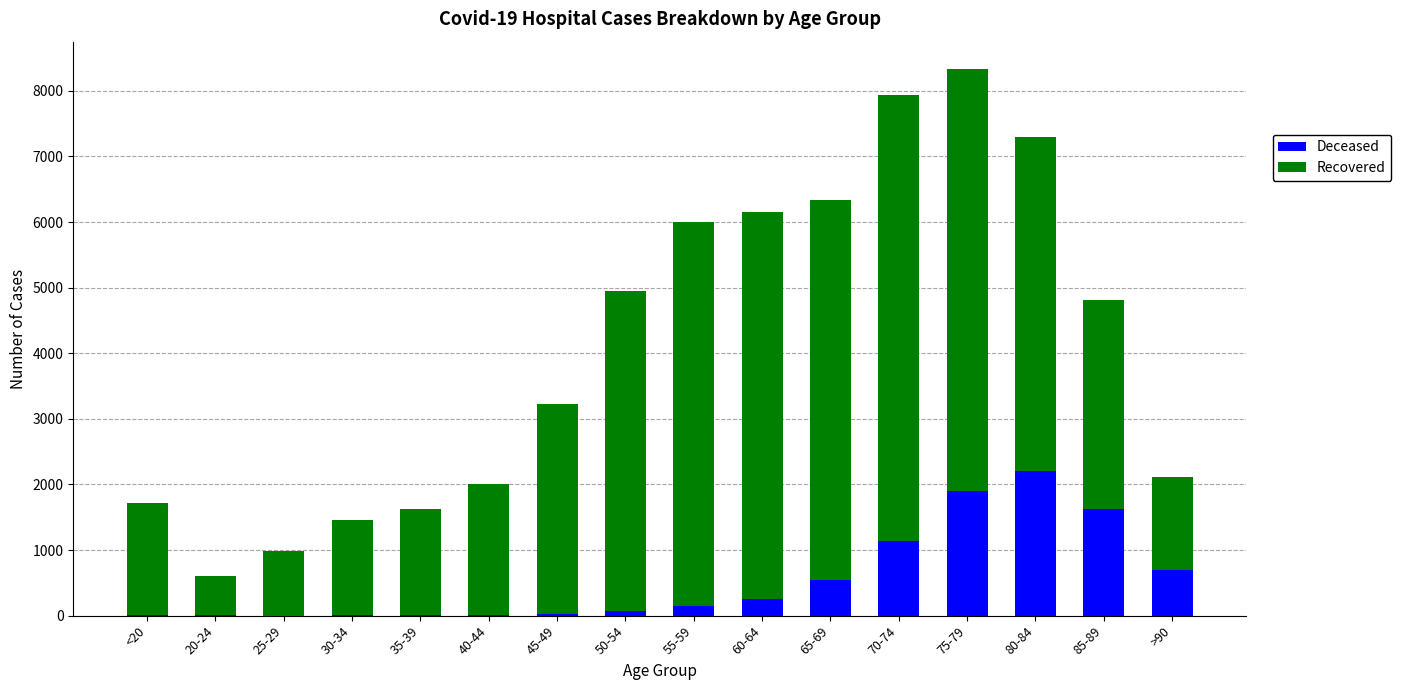

How many data points does each series have?

16